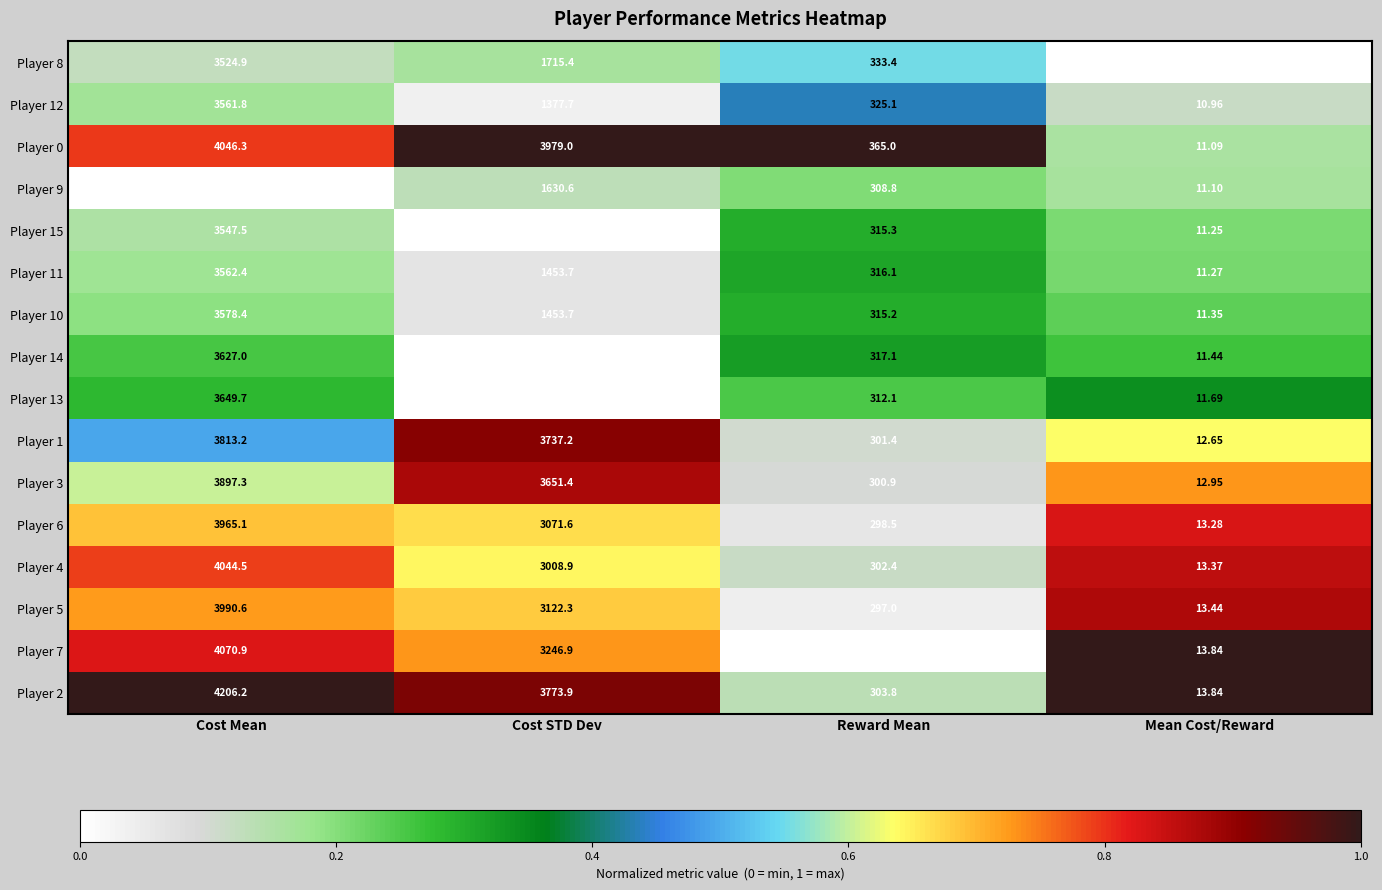

What is the spread (max minus min) of values at Cost STD Dev?

2702.6